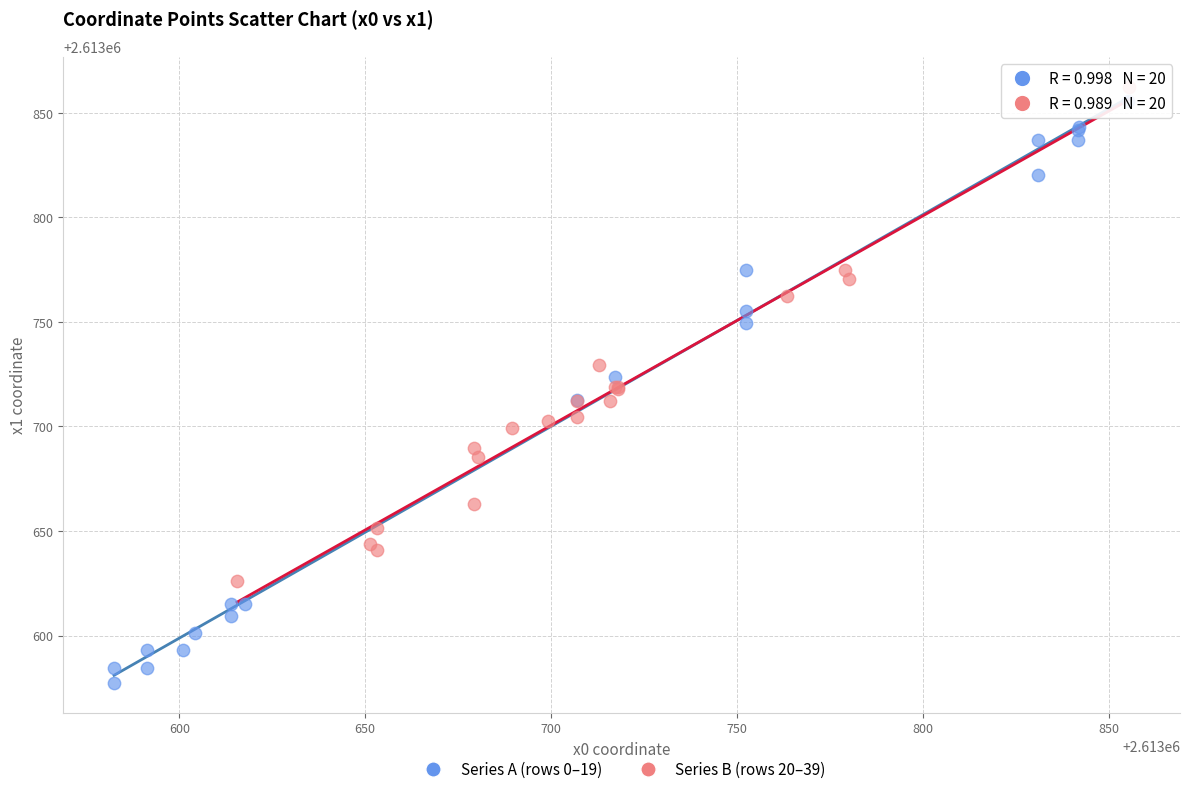

Which series has the widest spread of Y values?

Series A (rows 0–19)